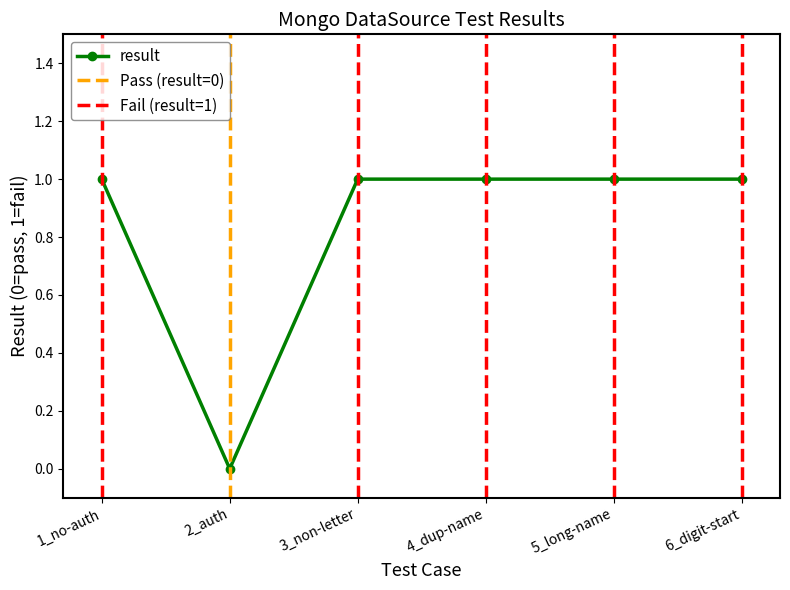

How many values are below 1?

1